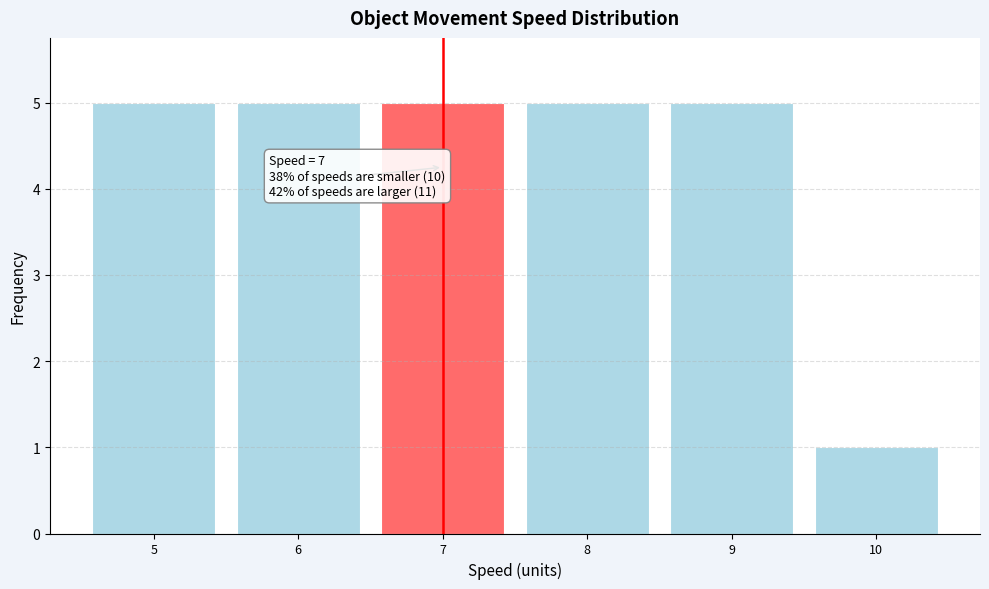

Reading left to right, transcribe all the data shown in this chart.

5	5	5	5	5	1